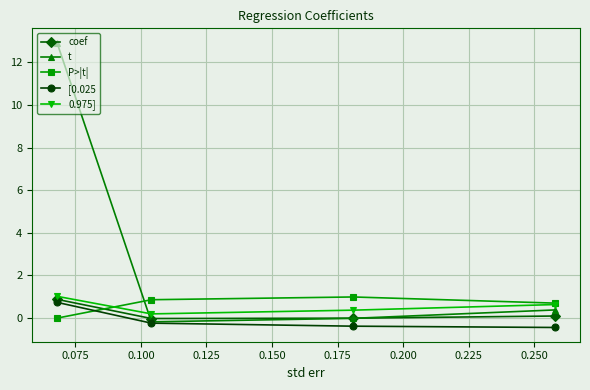

Which series has the largest total across all categories?

t